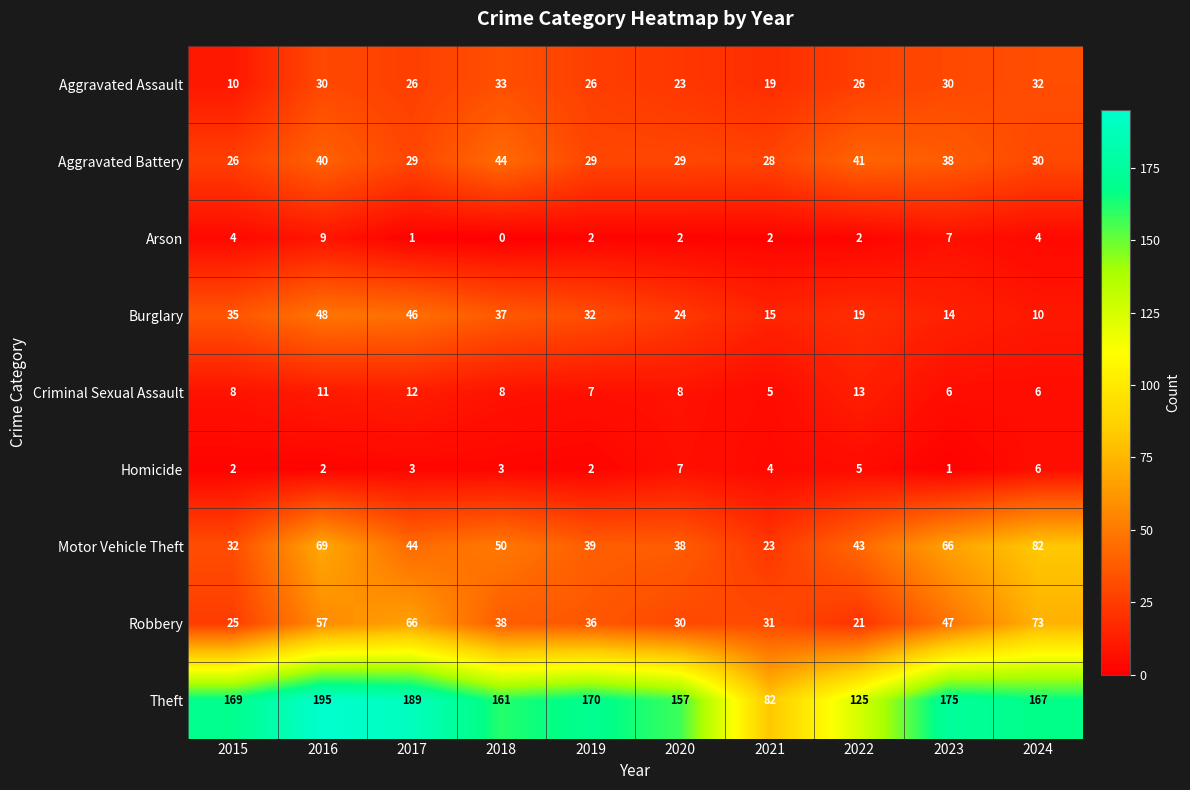

How many data points in Homicide are less than 3?

4